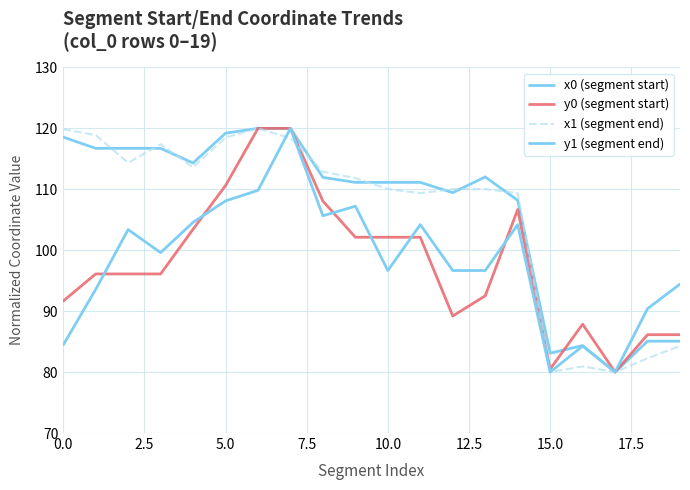

True or false: x0 (segment start) and y0 (segment start) intersect in this chart.

True